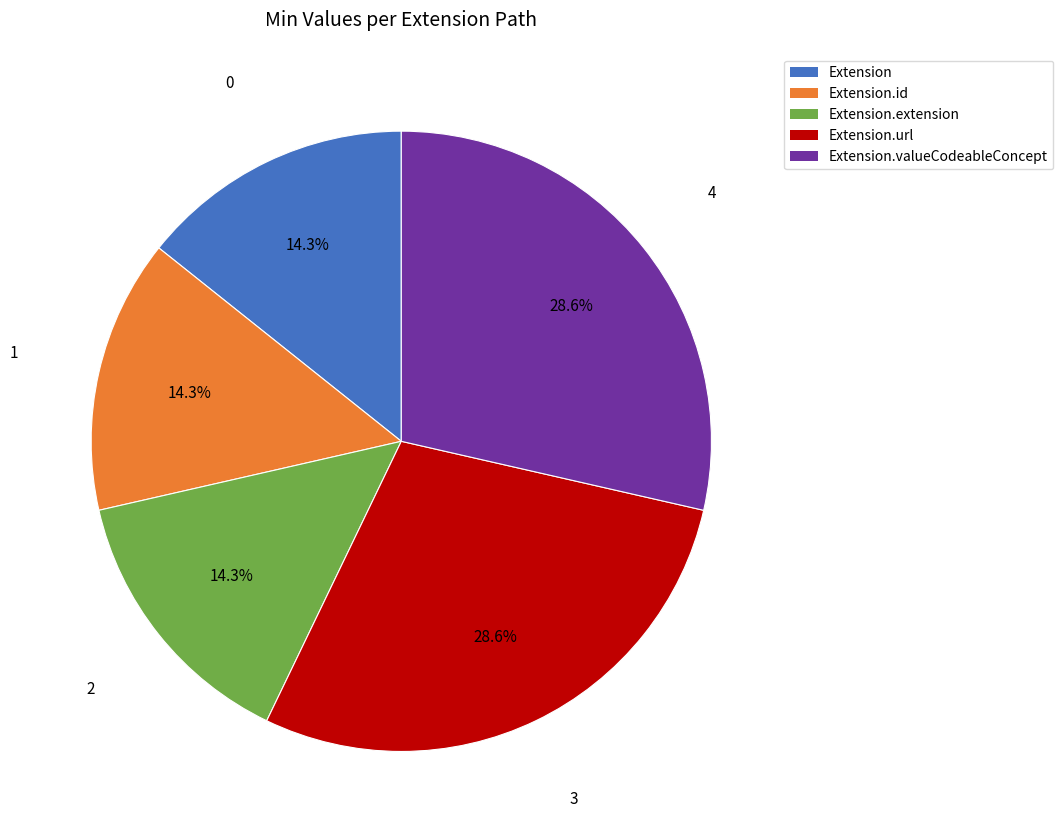

Is there any slice that represents more than half of the pie?

No